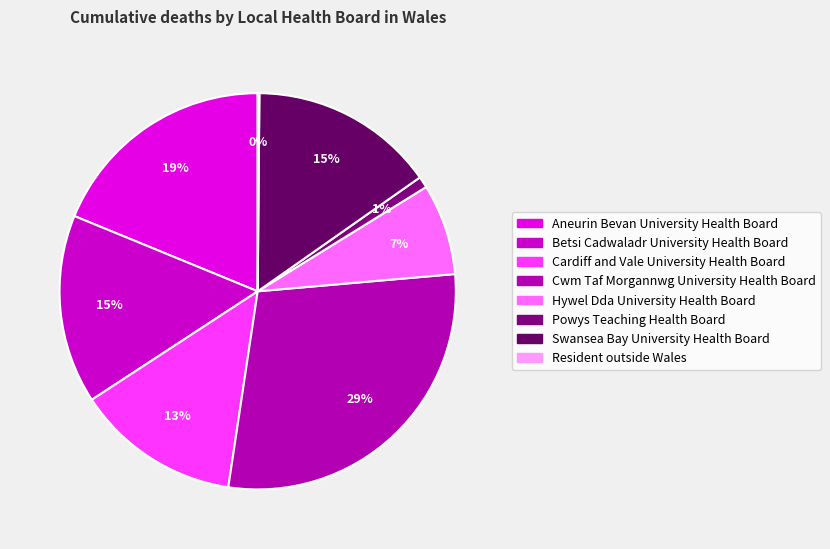

Is it true that Hywel Dda University Health Board is 7% of the pie?

True